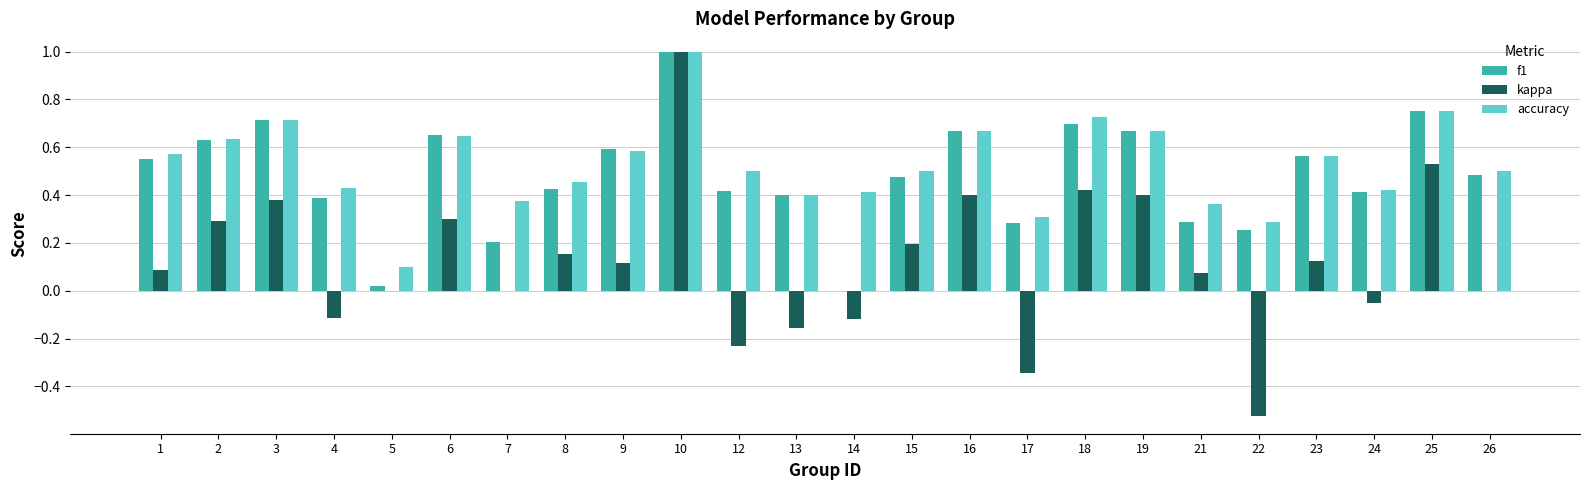

The accuracy series shows 0.6 at 1. True or false?

True